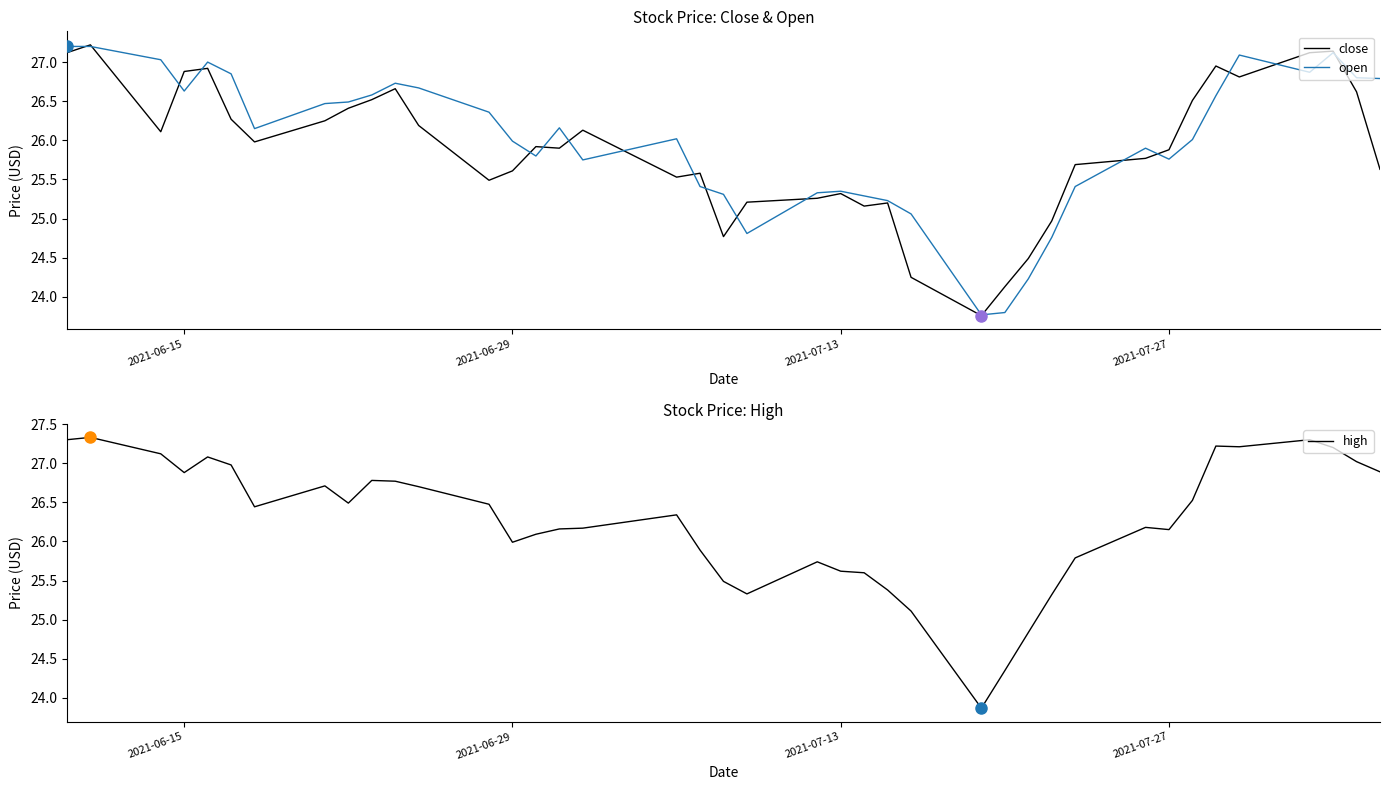

How many data points in open are less than 26?

18